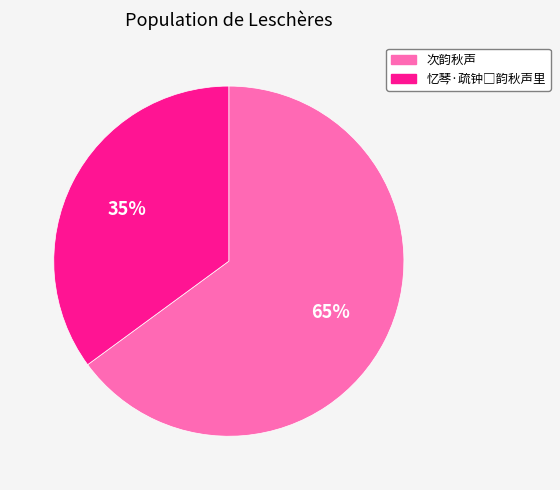

The 次韵秋声 slice represents 65% of the pie. True or false?

True